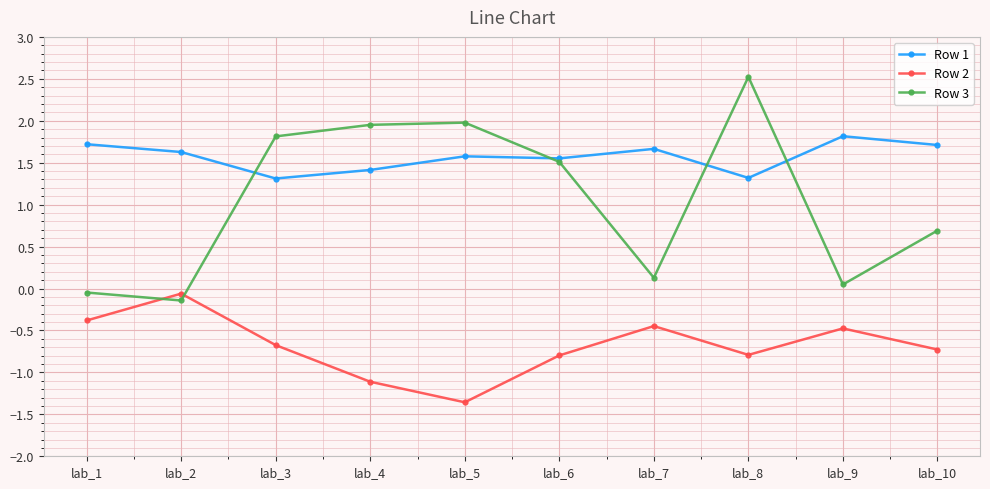

Between lab_8 and lab_9, which series saw the biggest shift?

Row 3